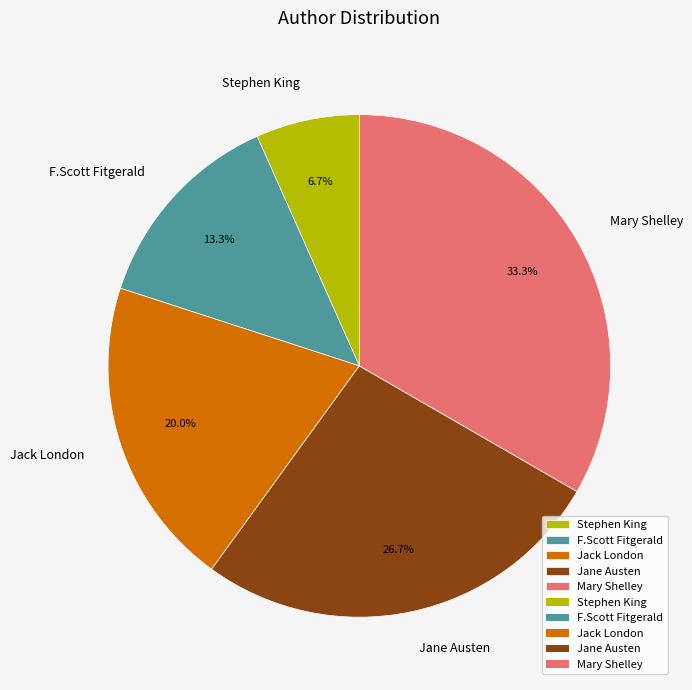

Is there a majority slice in this chart?

No